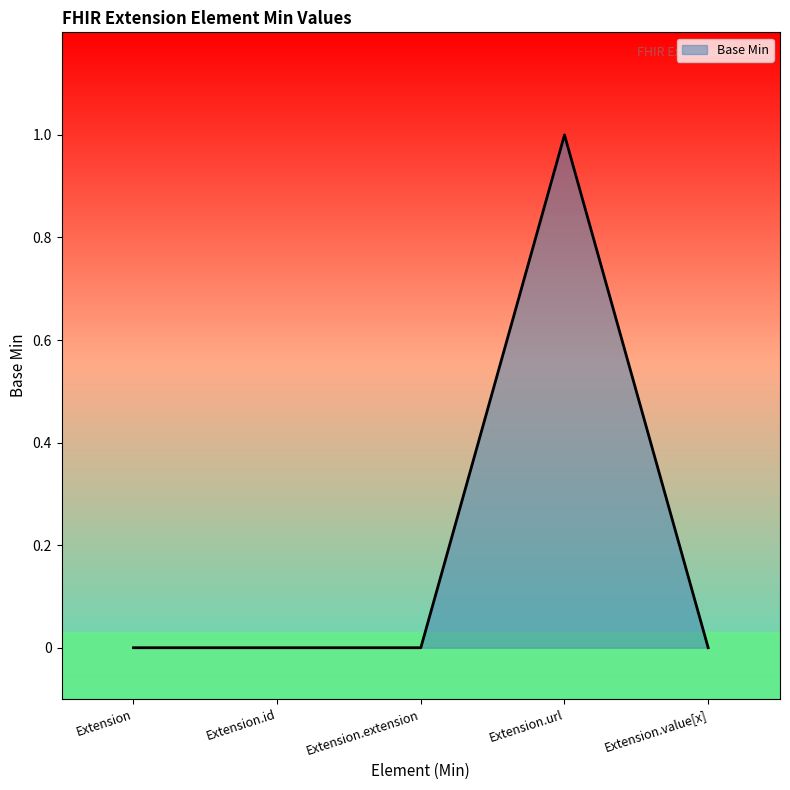

What is the change in value from Extension to Extension.url?

+1